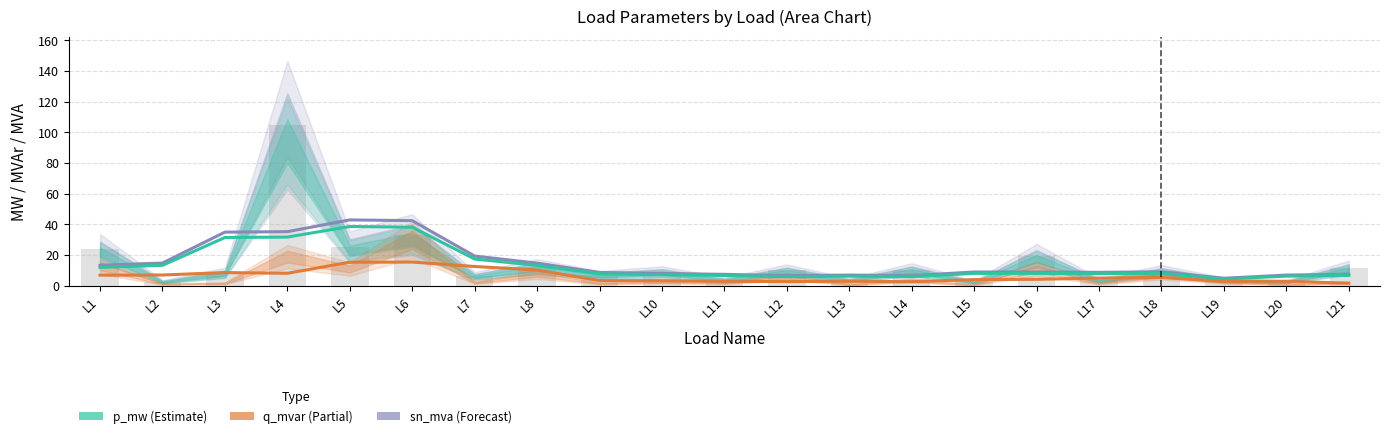

Which series has the widest spread of values?

sn_mva (Forecast)